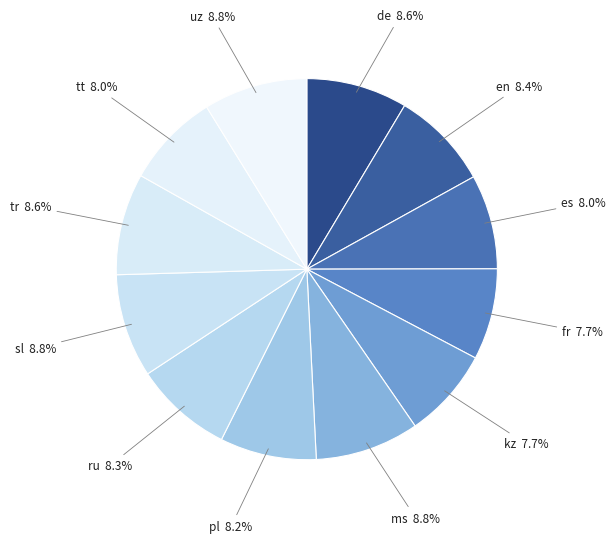

How many slices are in this pie chart?

12